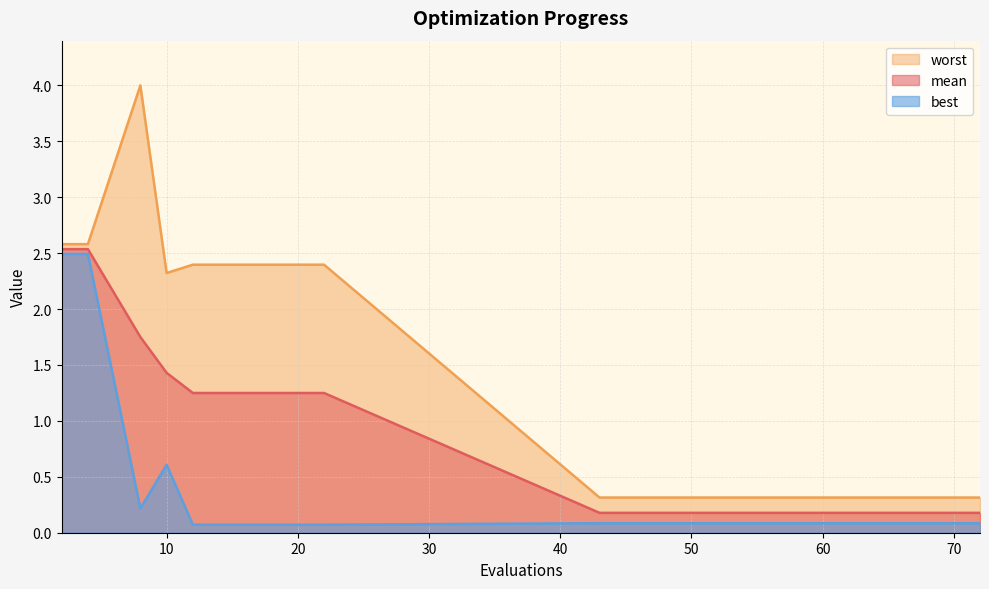

In best, how many points are higher than both neighbors (excluding endpoints)?

1